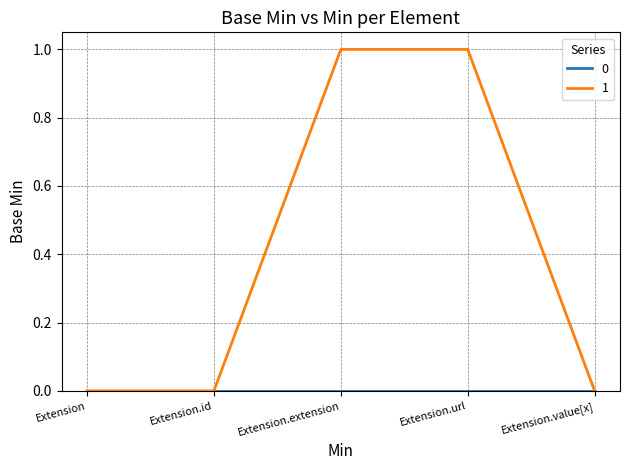

What position from the right is Extension.id?

4